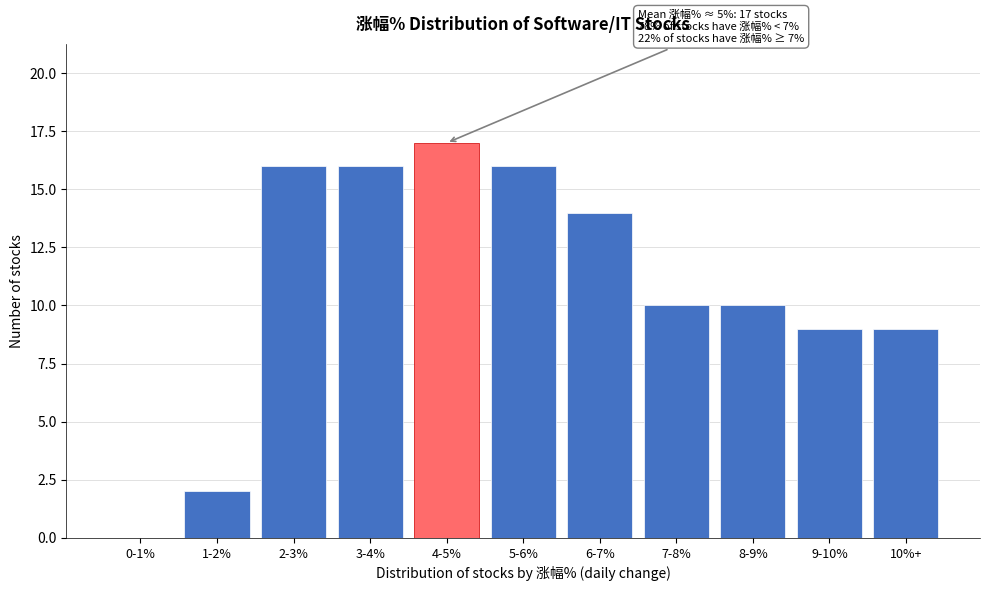

Reading right to left, extract all data points from this chart.

10%+=9	9-10%=9	8-9%=10	7-8%=10	6-7%=14	5-6%=16	4-5%=17	3-4%=16	2-3%=16	1-2%=2	0-1%=0